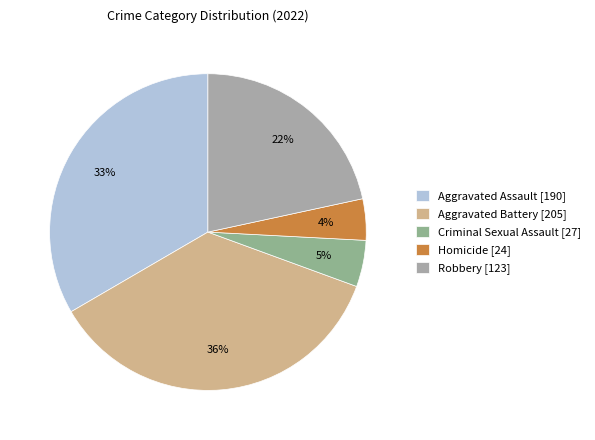

Does Aggravated Assault represent more than half of the total?

No